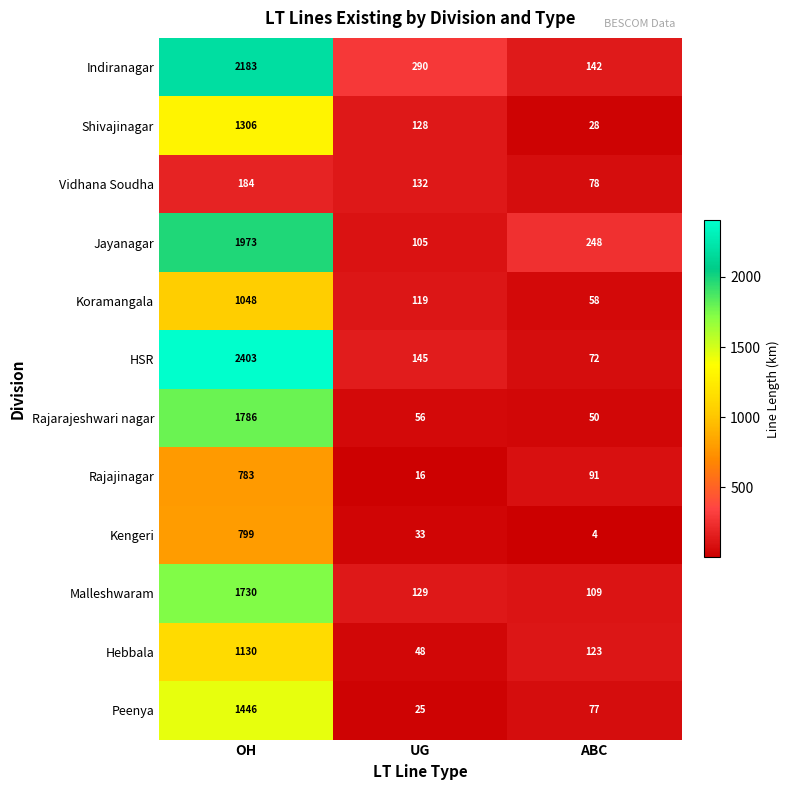

Is it true that Hebbala equals 1537 at OH?

False